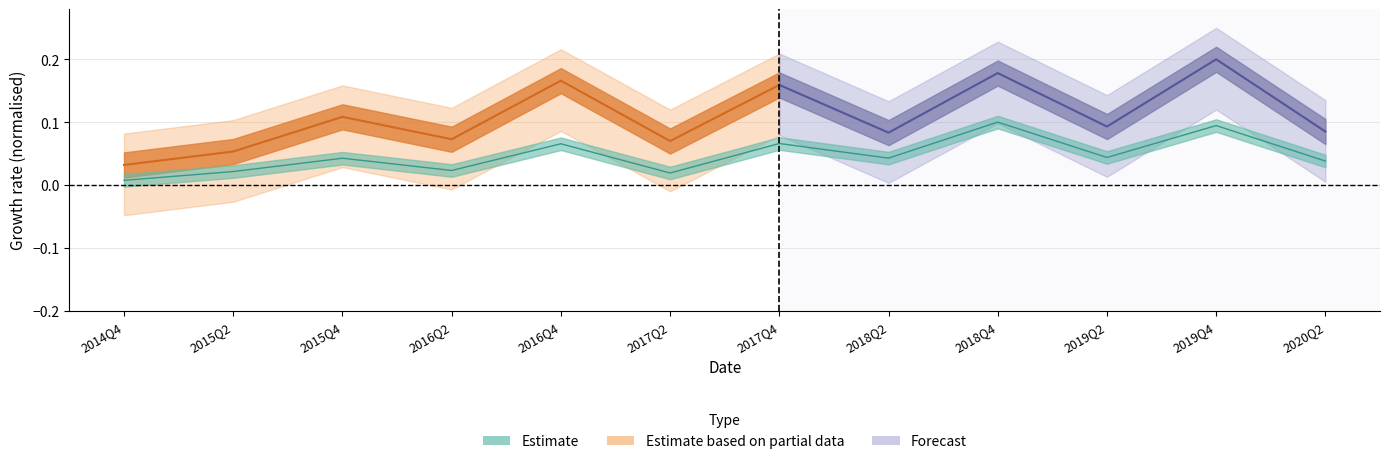

What is the sum of all values?

0.6